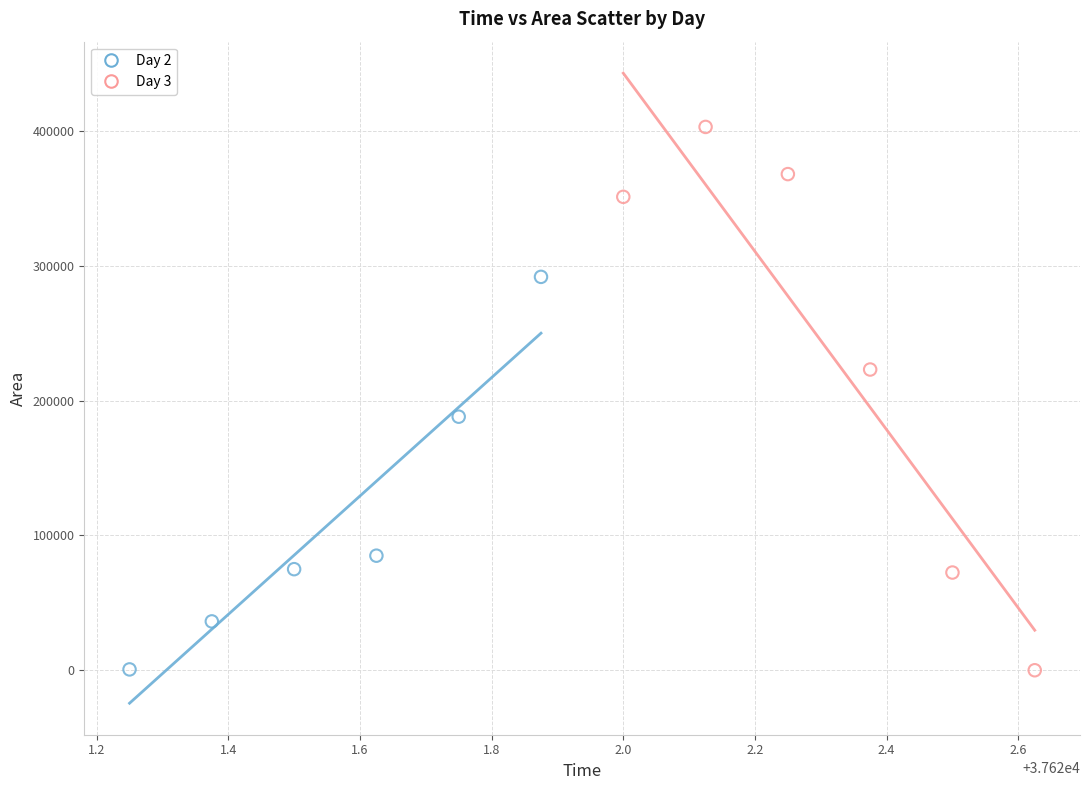

Which series contains the highest Y value?

Day 3